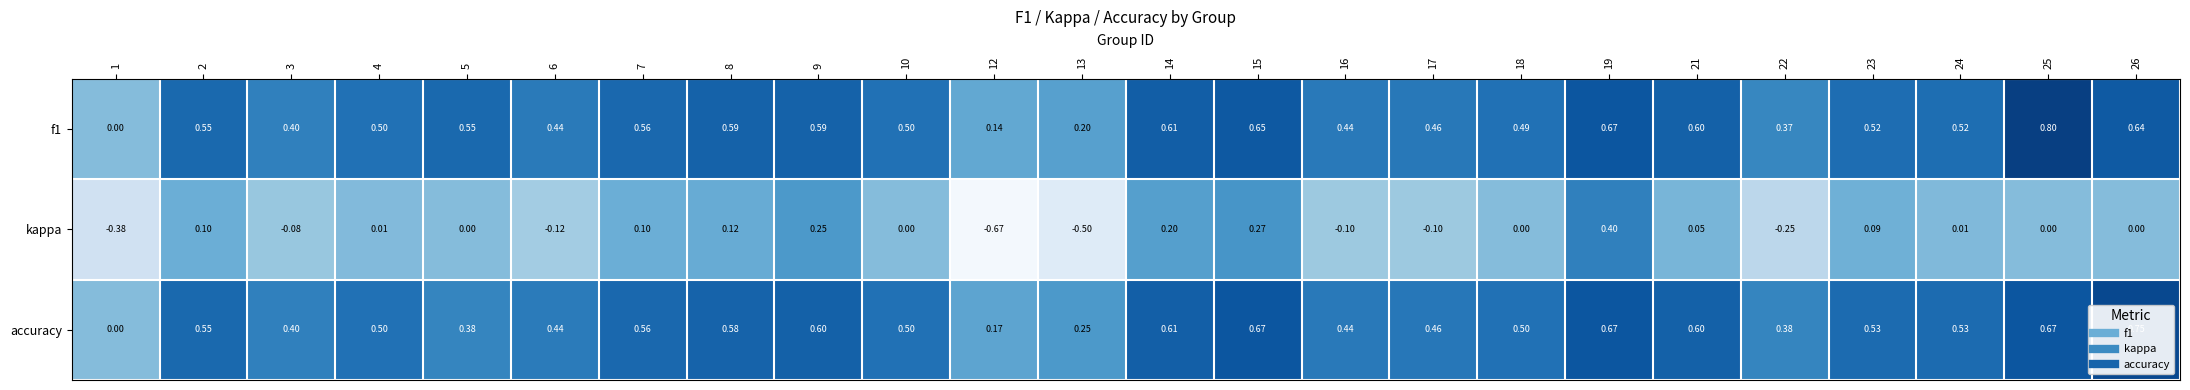

Which series has the largest range (max minus min)?

kappa